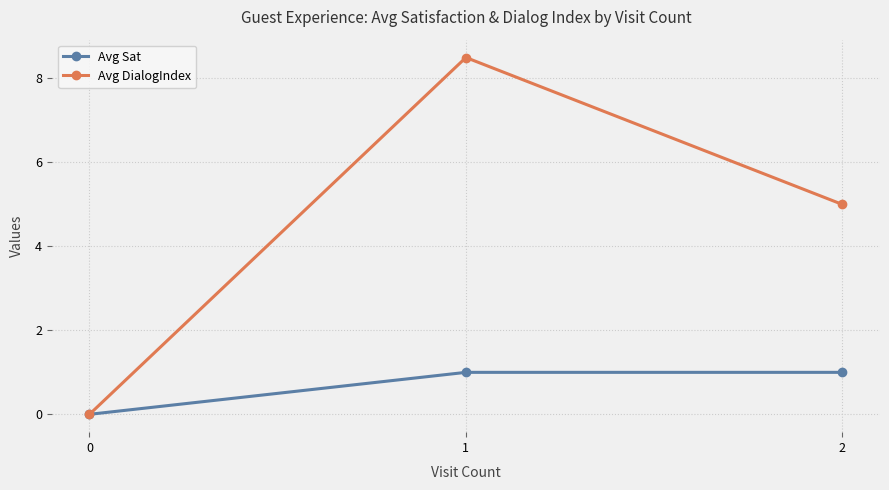

What is the spread (max minus min) of values at 2?

4.0